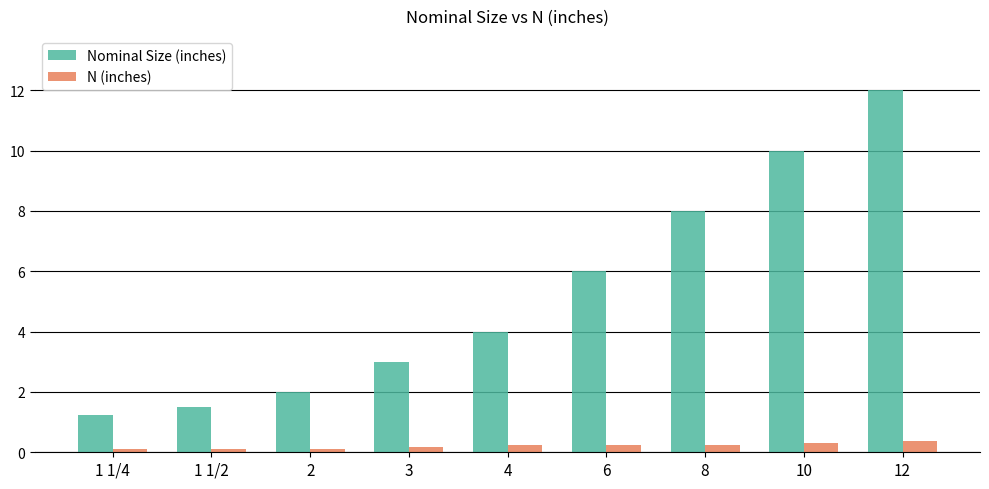

Is it true that Nominal Size (inches) equals 10.0 at 10?

True